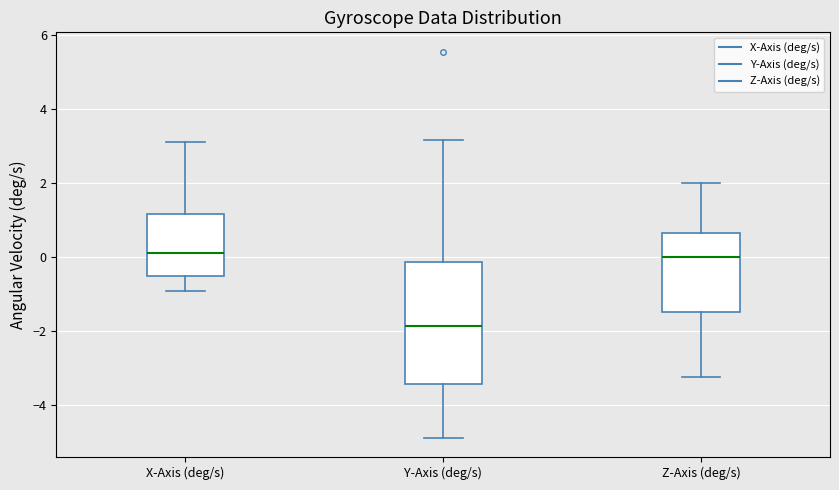

Which box's median line is the lowest?

Y-Axis (deg/s)